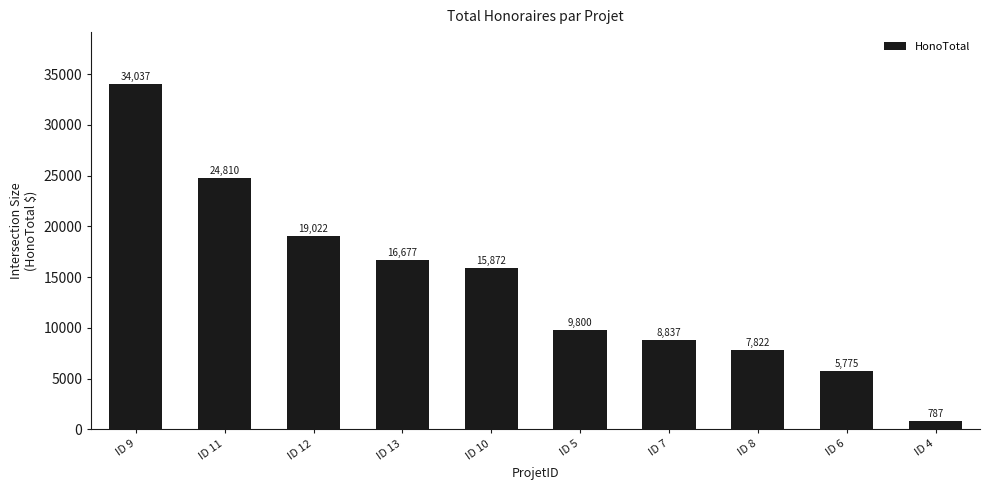

What is the difference between the values at ID 4 and ID 9?

33250.0